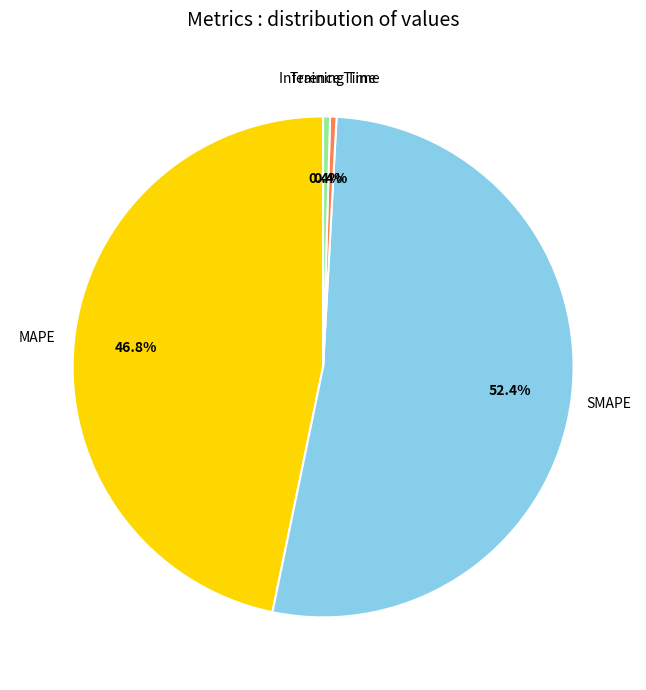

How many segments does this pie chart have?

4